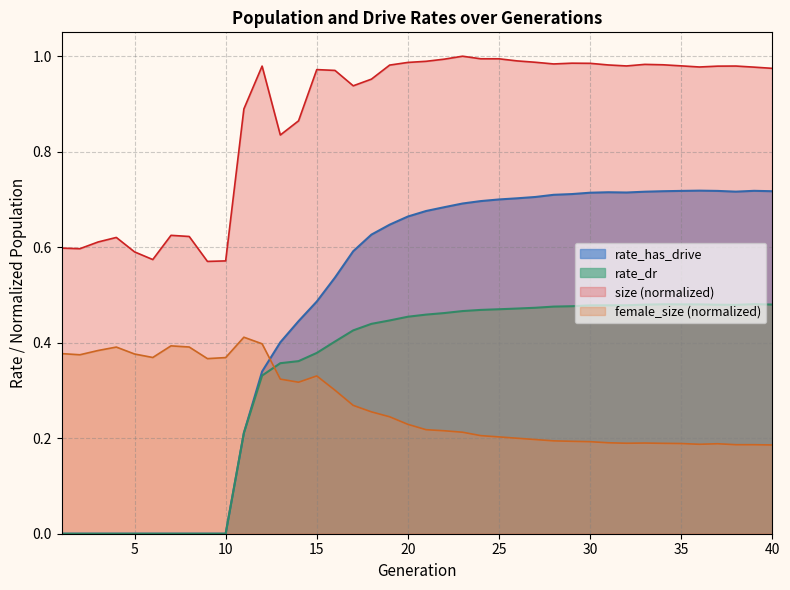

At how many categories does at least one series exceed 0?

40